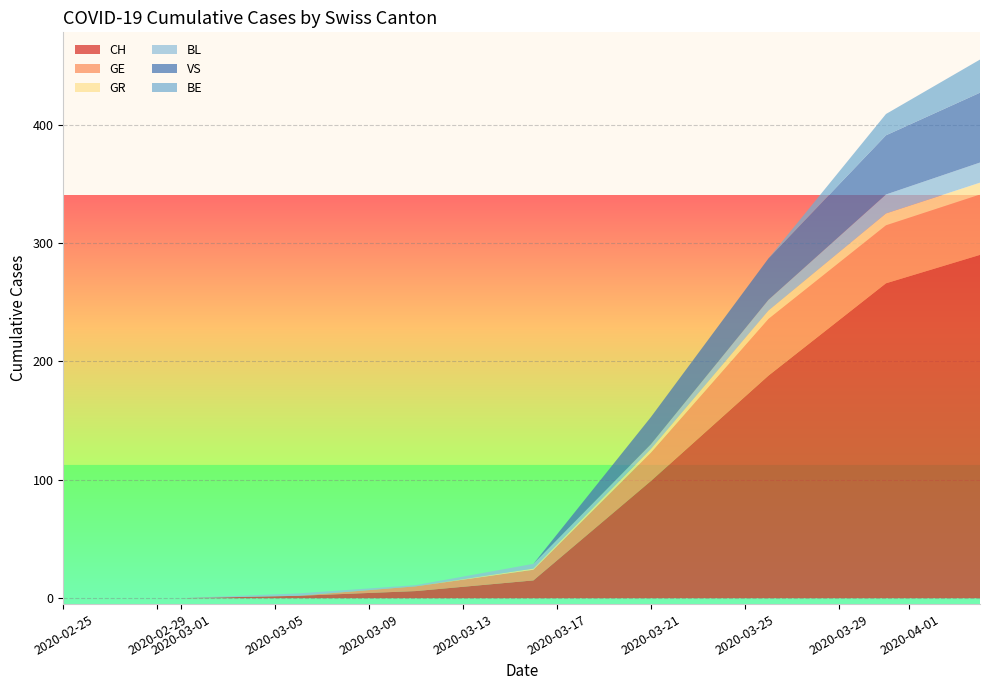

What is the maximum value for CH?

290